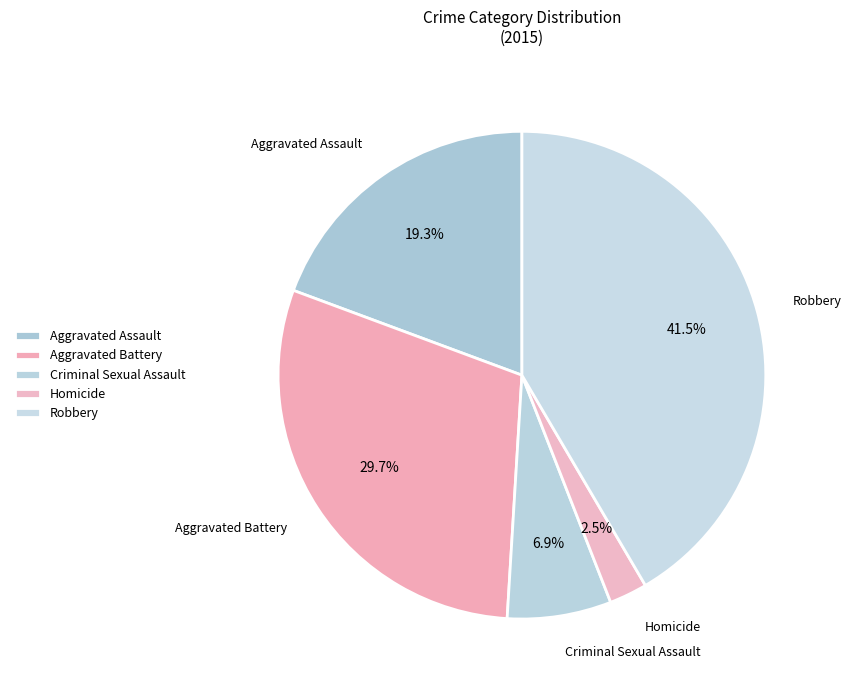

What percentage is the Aggravated Battery slice, to the nearest percent?

30%